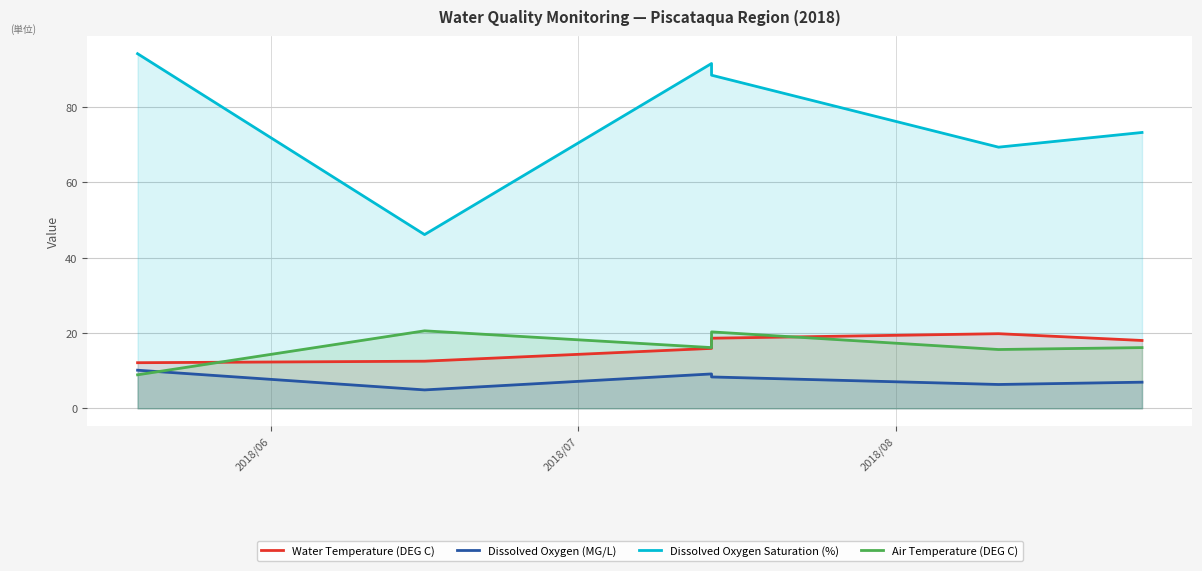

The Dissolved Oxygen Saturation (%) series shows 130.3 at 5. True or false?

False